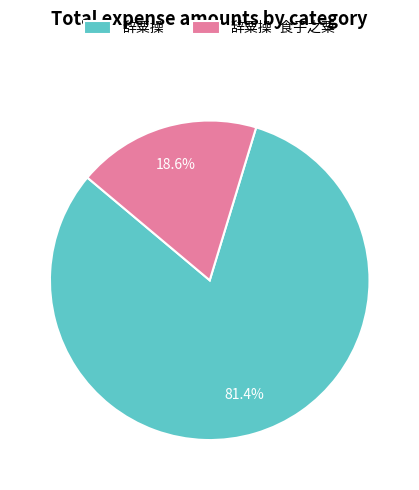

What is the ratio of the value at 辞粟操 to the value at 辞粟操·食子之粟?

4.4